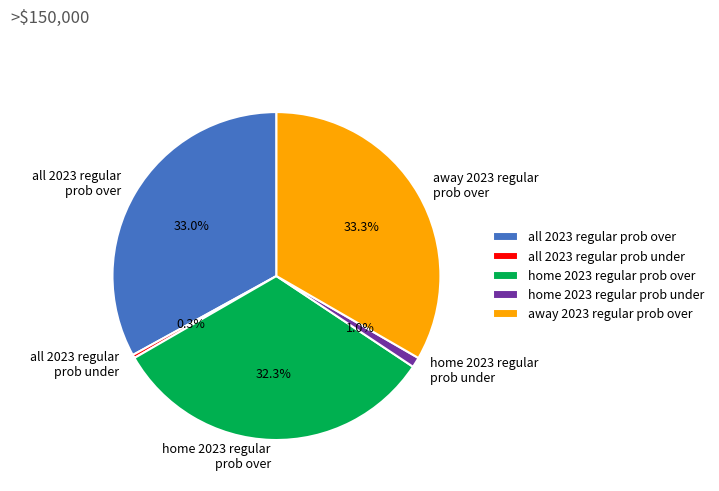

Which category has the smallest portion of the pie?

all 2023 regular prob under